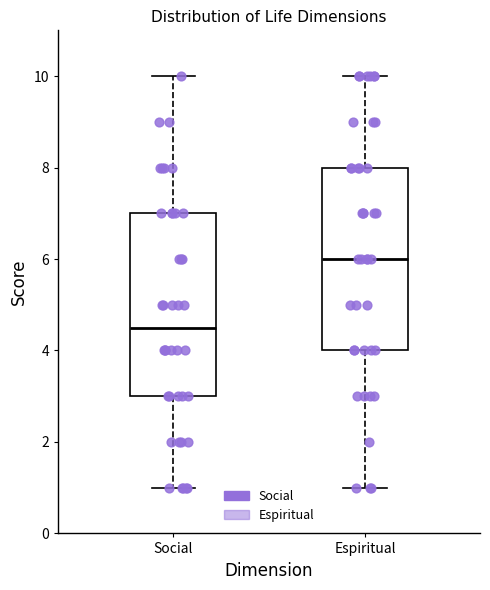

Which box has the highest median line?

Espiritual